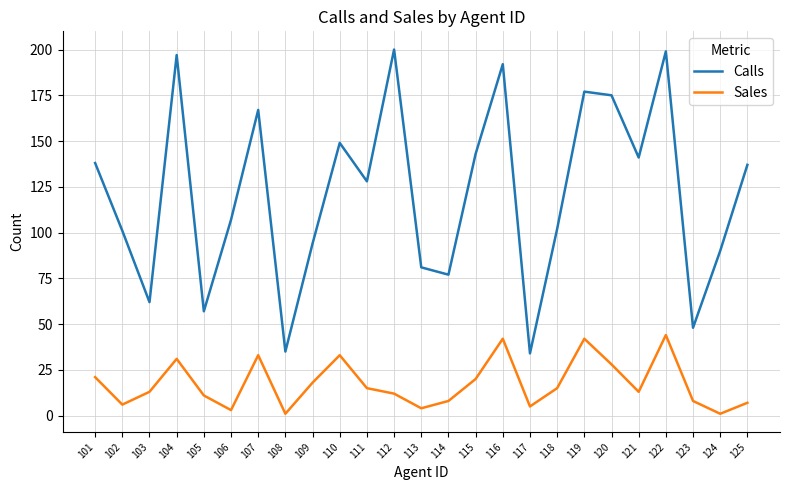

What is the total value across all series at 123?

56